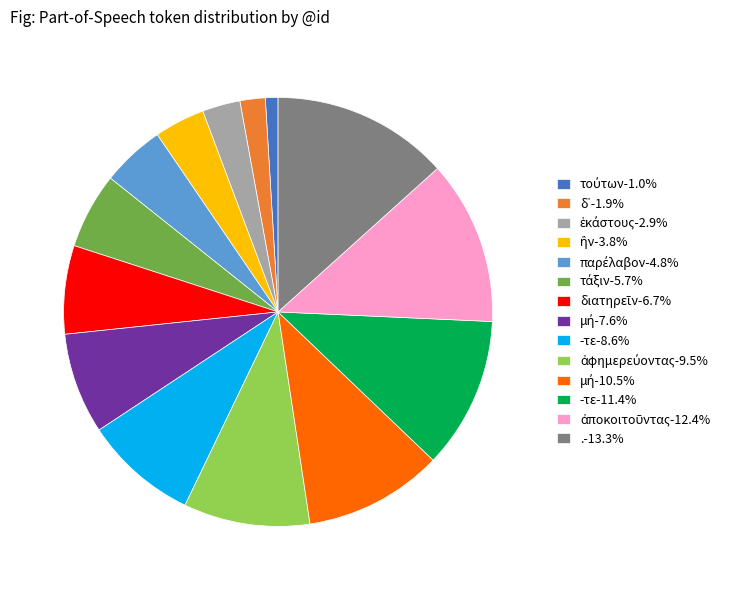

Is there a majority slice in this chart?

No